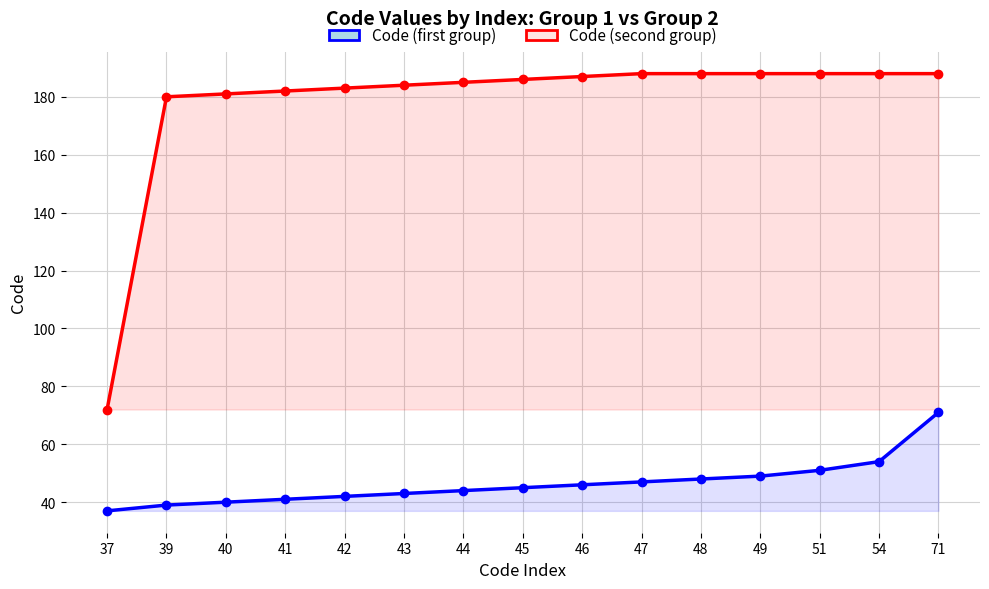

What is the sum of the Code (second group) values at 43 and 40?

365